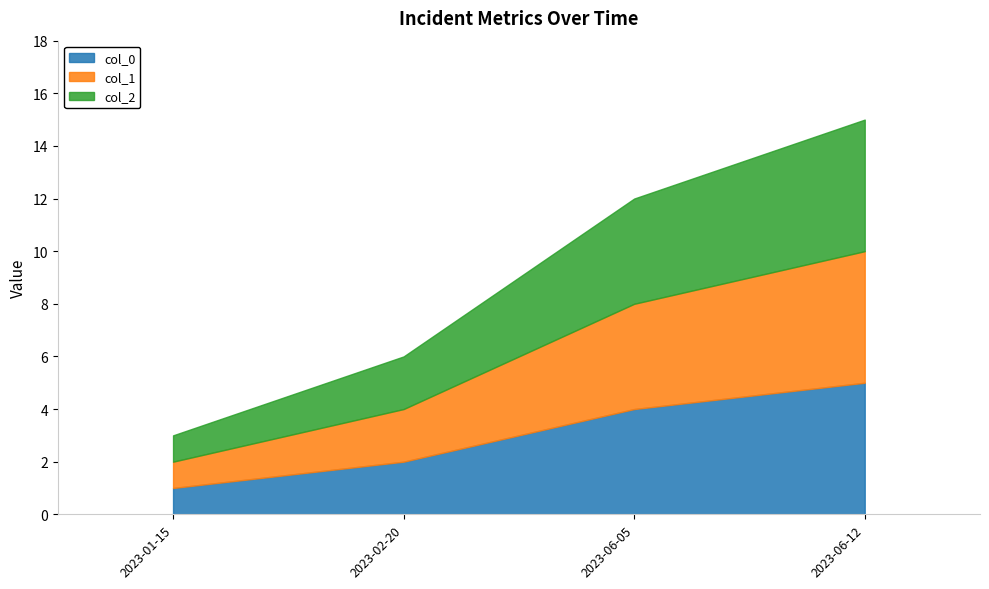

True or false: col_0 and col_1 cross at least once.

False